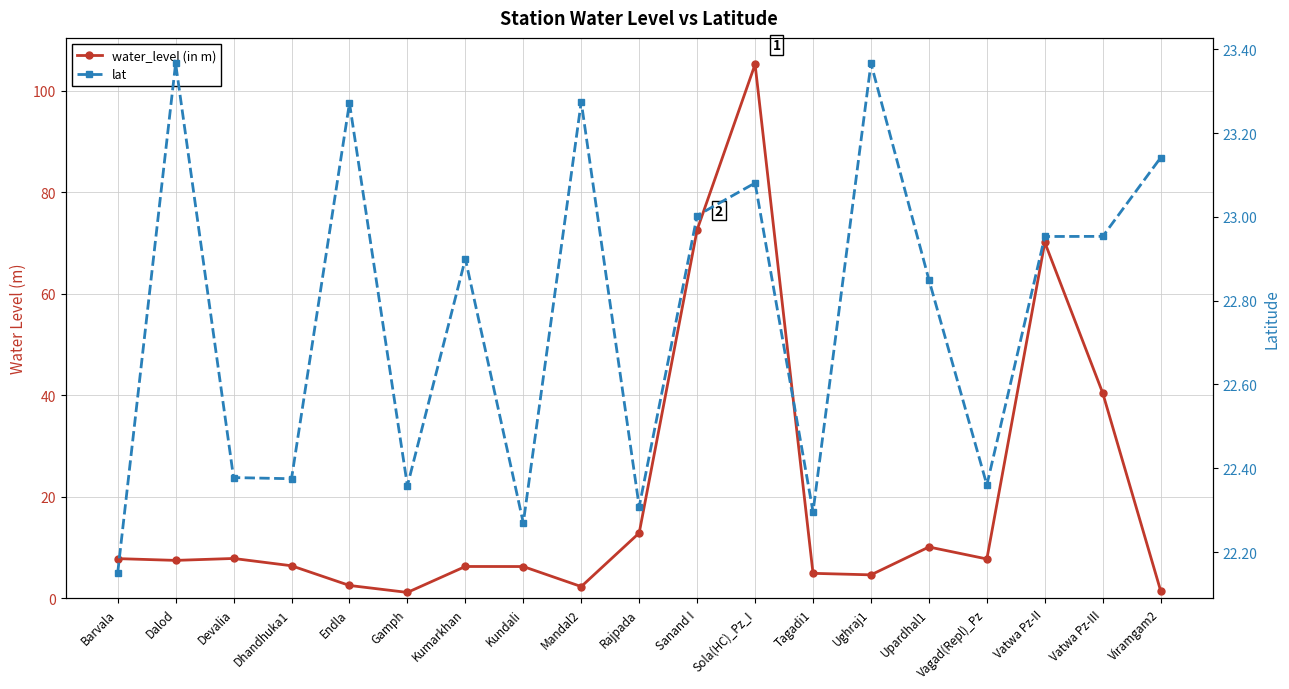

Reading left to right, list all the values displayed in this chart.

water_level (in m): Barvala=7.8	Dalod=7.5	Devalia=7.9	Dhandhuka1=6.4	Endla=2.6	Gamph=1.2	Kumarkhan=6.3	Kundali=6.3	Mandal2=2.3	Rajpada=12.9	Sanand I=72.6	Sola(HC)_Pz_I=105.2	Tagadi1=5.0	Ughraj1=4.7	Upardhal1=10.1	Vagad(Repl)_Pz=7.8	Vatwa Pz-II=70.2	Vatwa Pz-III=40.5	Viramgam2=1.5
lat: Barvala=22.1	Dalod=23.4	Devalia=22.4	Dhandhuka1=22.4	Endla=23.3	Gamph=22.4	Kumarkhan=22.9	Kundali=22.3	Mandal2=23.3	Rajpada=22.3	Sanand I=23.0	Sola(HC)_Pz_I=23.1	Tagadi1=22.3	Ughraj1=23.4	Upardhal1=22.9	Vagad(Repl)_Pz=22.4	Vatwa Pz-II=23.0	Vatwa Pz-III=23.0	Viramgam2=23.1